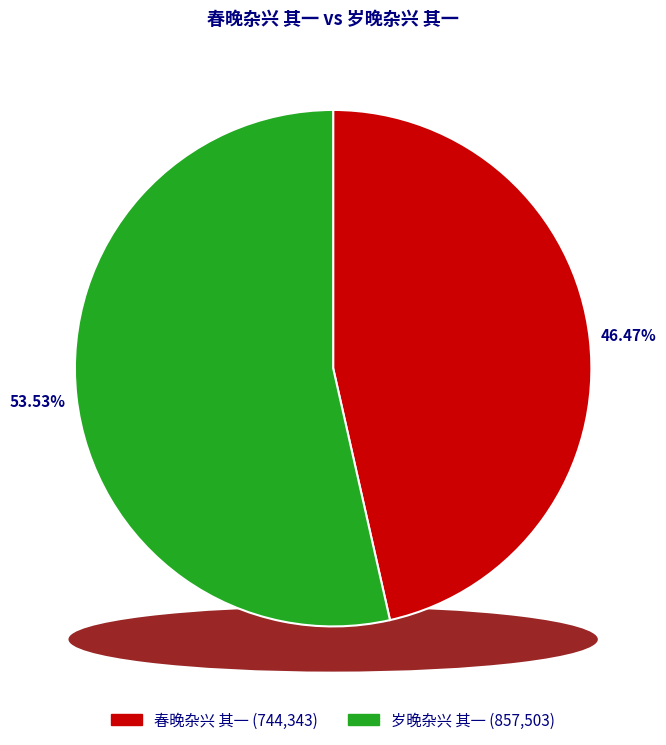

True or false: 春晚杂兴 其一 accounts for 46% of the total.

True